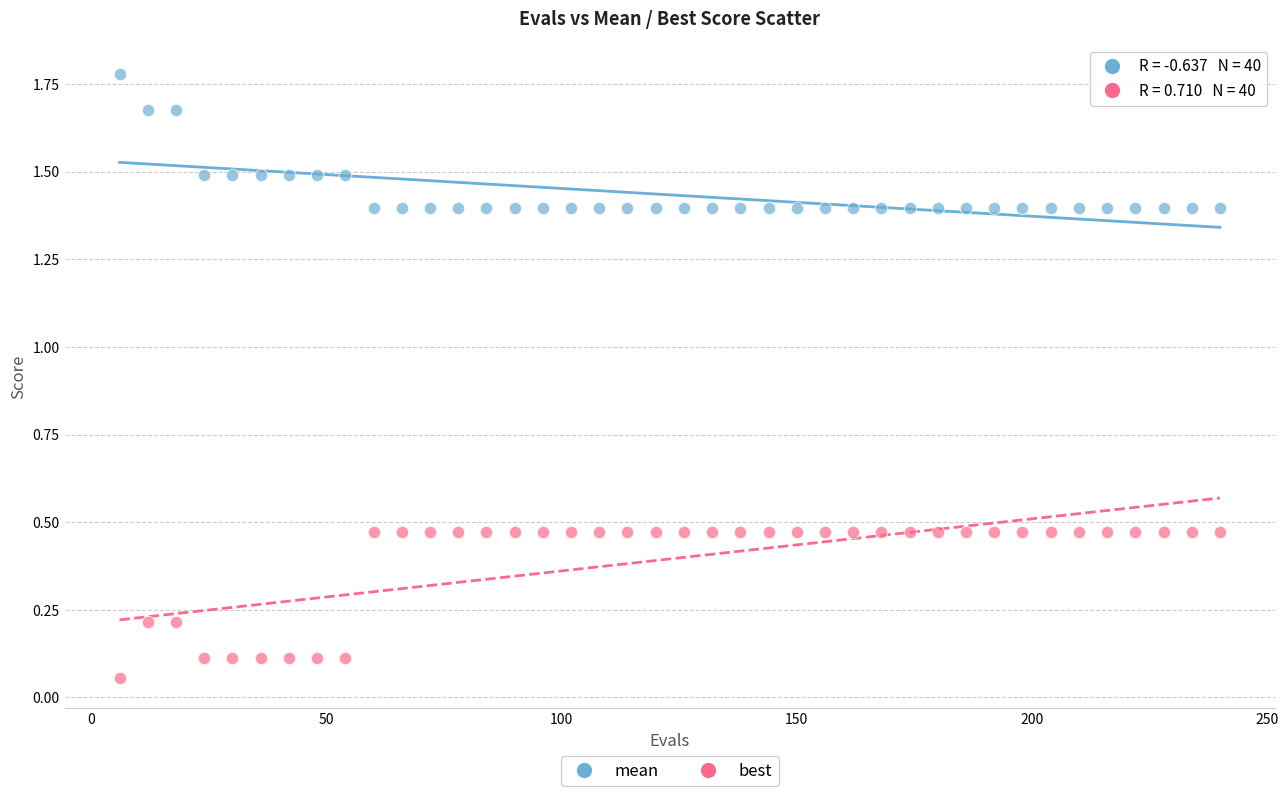

Which series reaches the minimum Y coordinate?

best